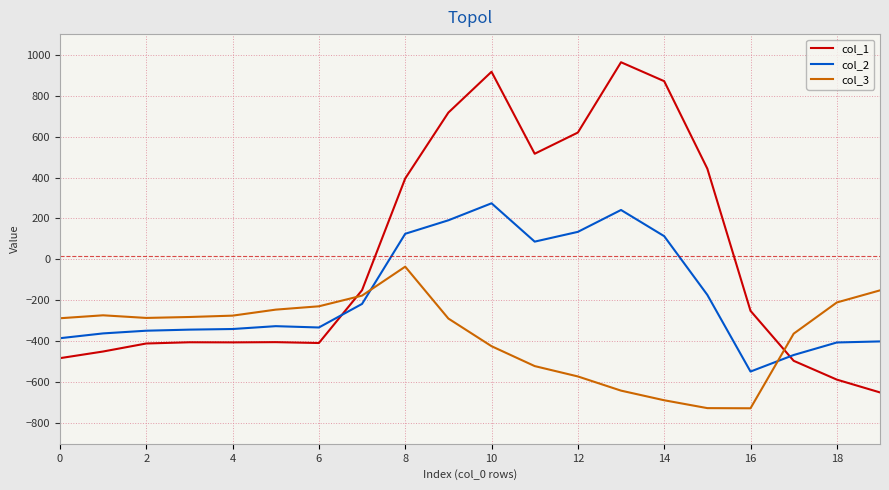

What is the difference between the maximum and minimum values in the col_1 series?

1611.9